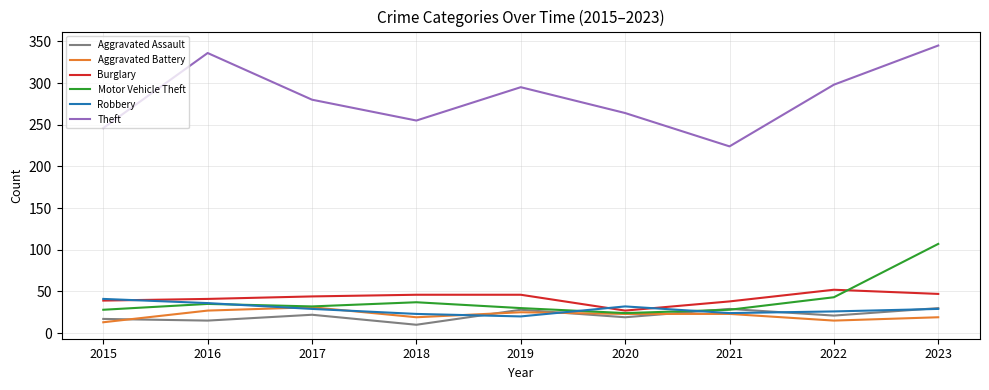

What is the sum of the Robbery values at 2017 and 2022?

55